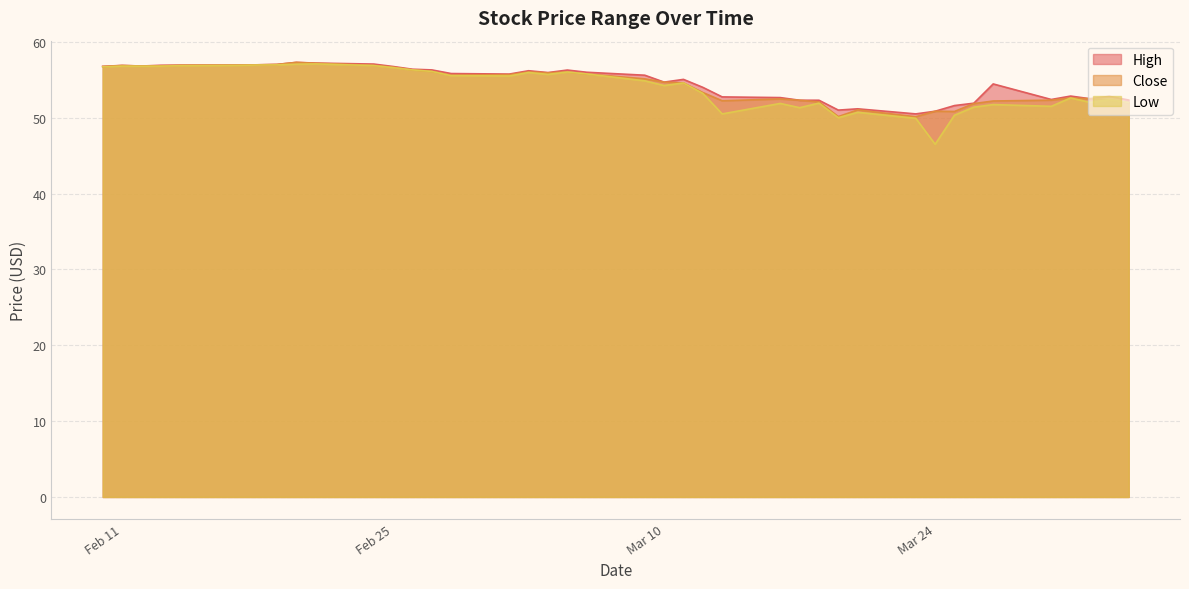

True or false: High and Low cross at least once.

False